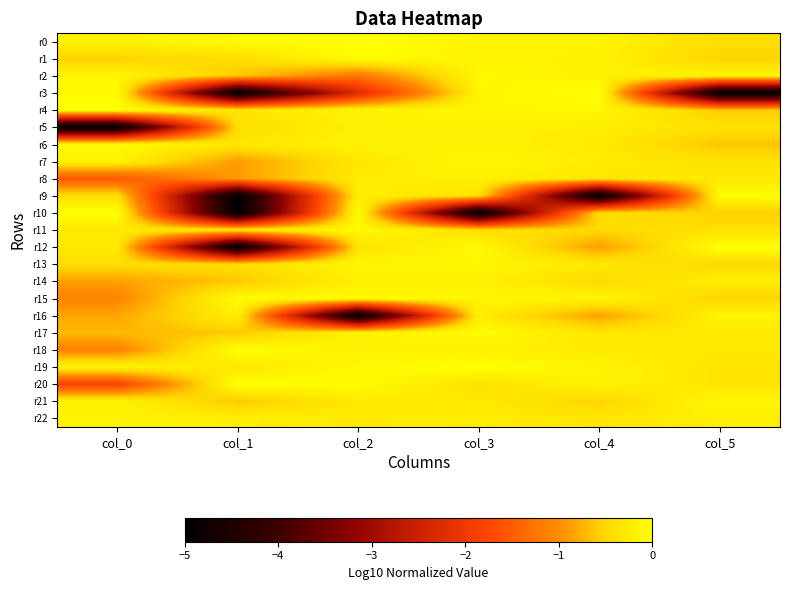

Which series changed the most between col_1 and col_4?

r3